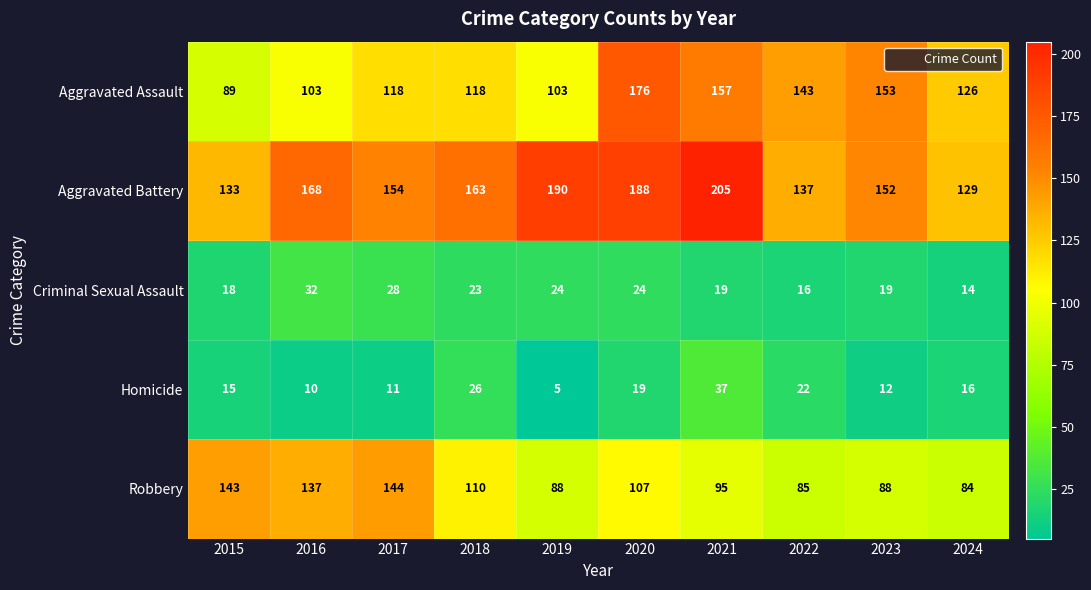

What is the total value across all series at 2020?

514